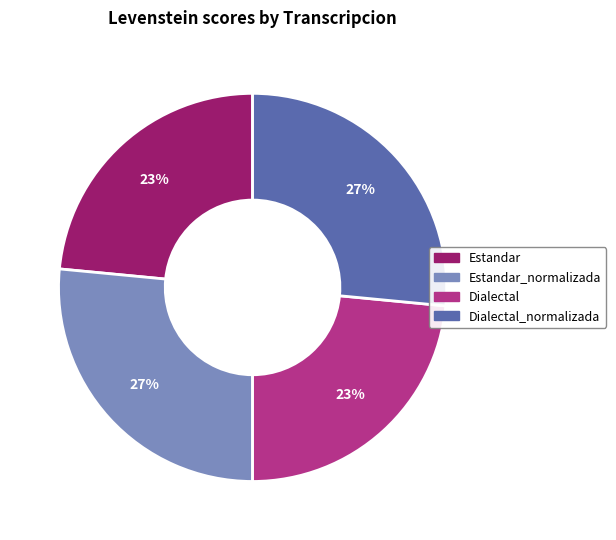

How many segments does this pie chart have?

4